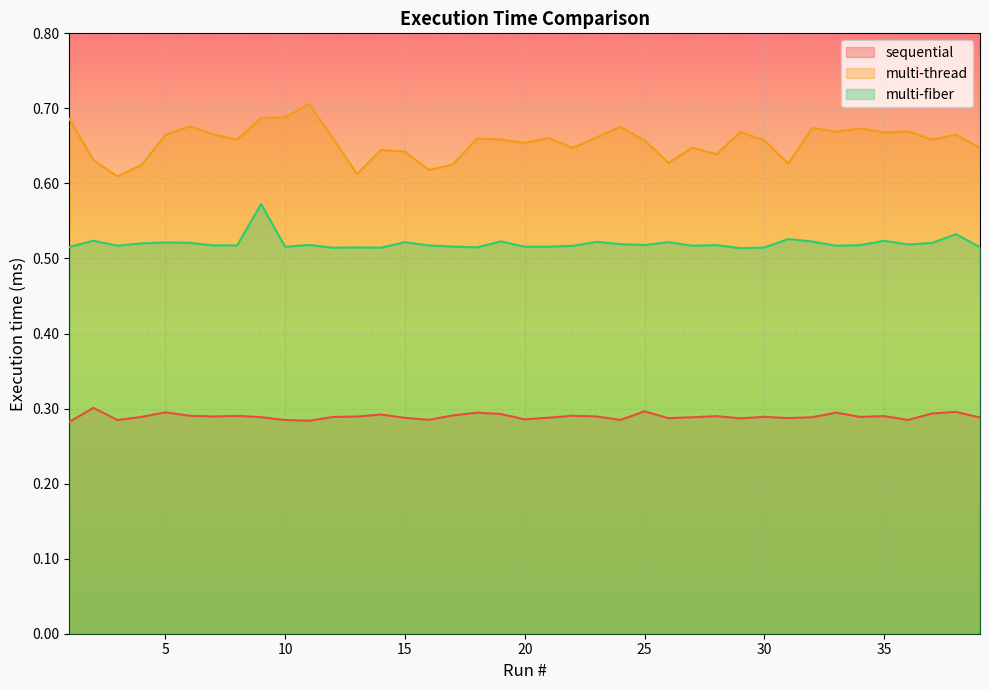

What is the average value of the multi-thread series?

0.7